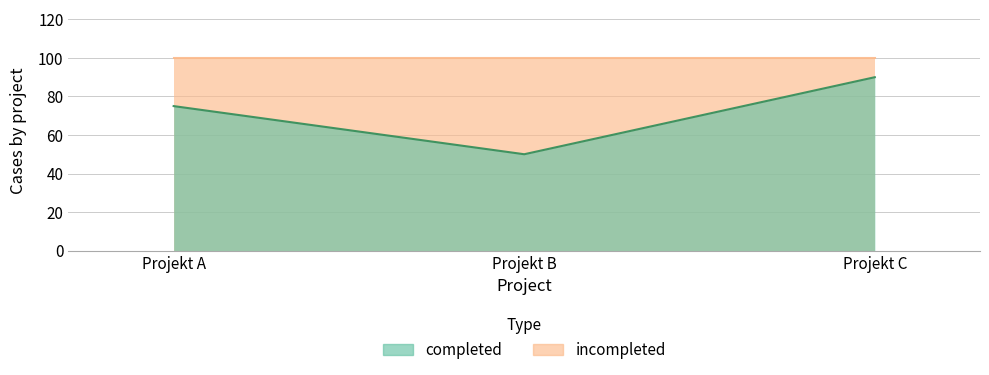

Does the chart display data point markers on the line(s)?

No